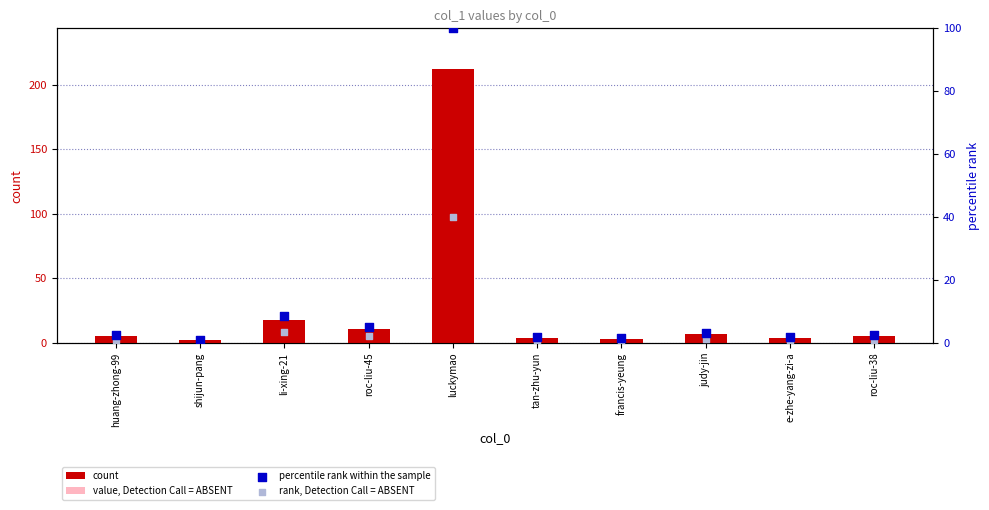

Which series has the widest spread of Y values?

count